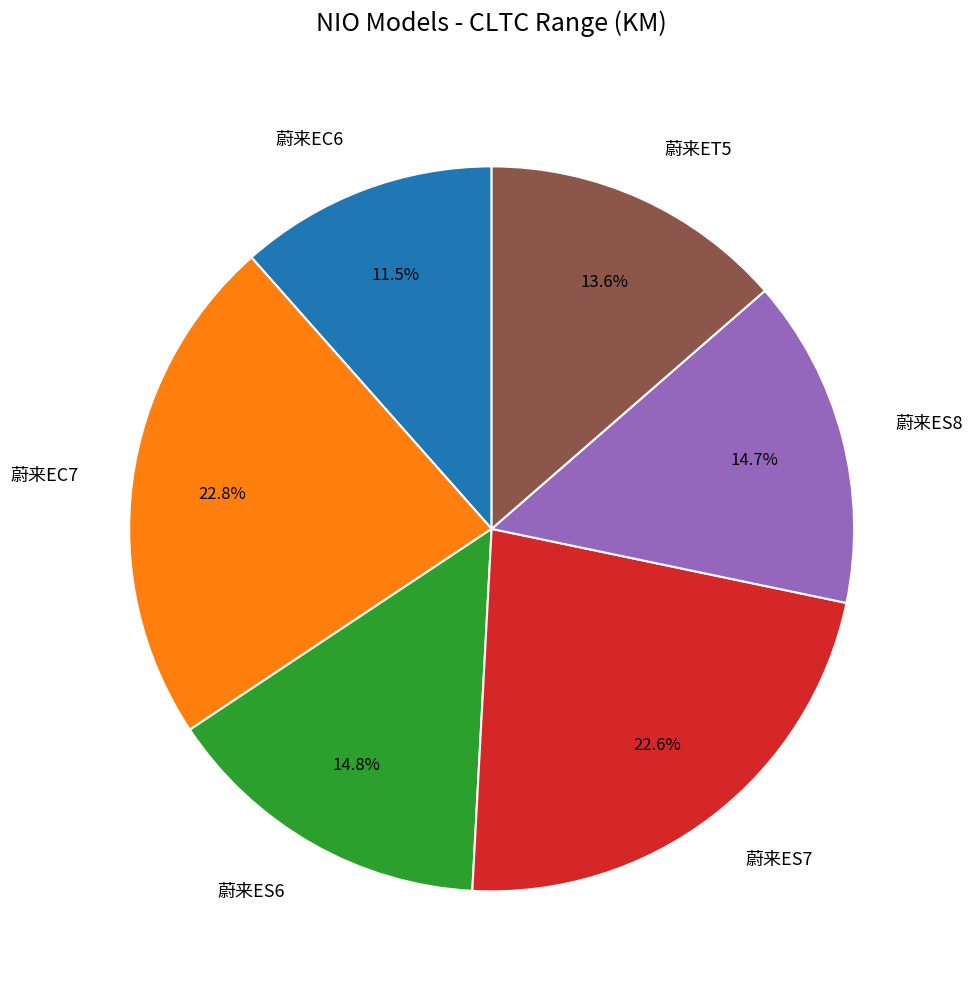

Do 蔚来EC6 and 蔚来ES6 together represent more than half of the pie?

No